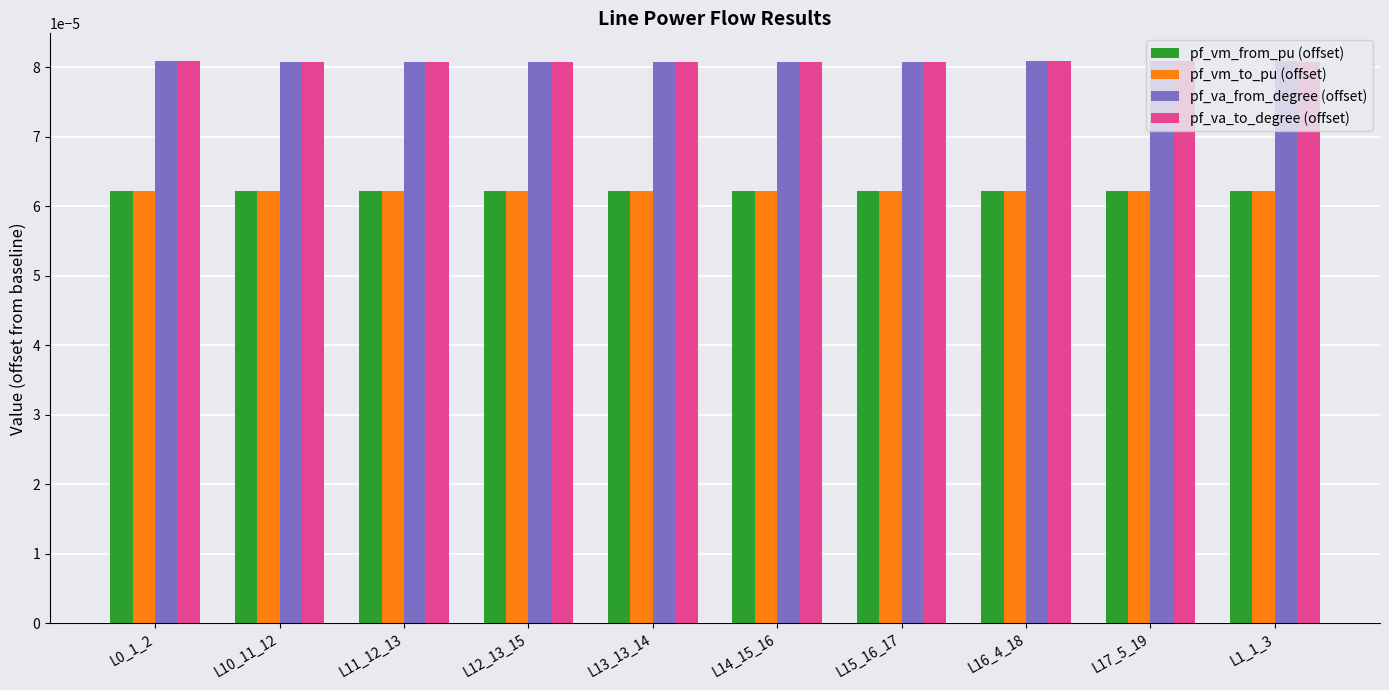

Count the pf_vm_to_pu (offset) values in the range 0 to 1.

10